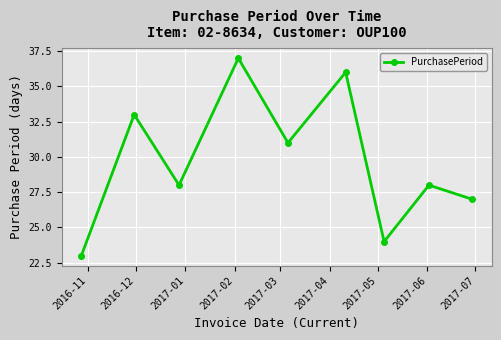

What is the average value?

30